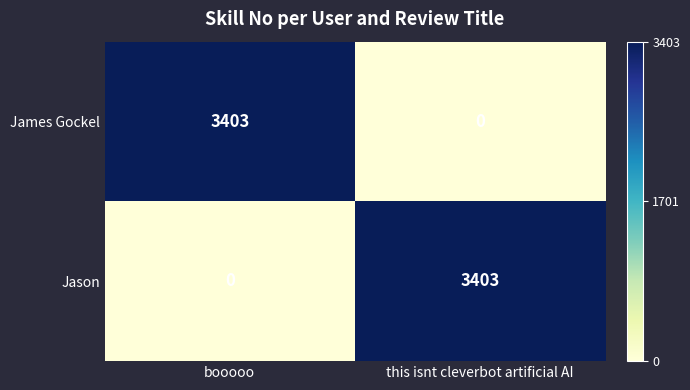

Reading right to left, transcribe all the data shown in this chart.

James Gockel: this isnt cleverbot artificial AI=0	booooo=3403
Jason: this isnt cleverbot artificial AI=3403	booooo=0